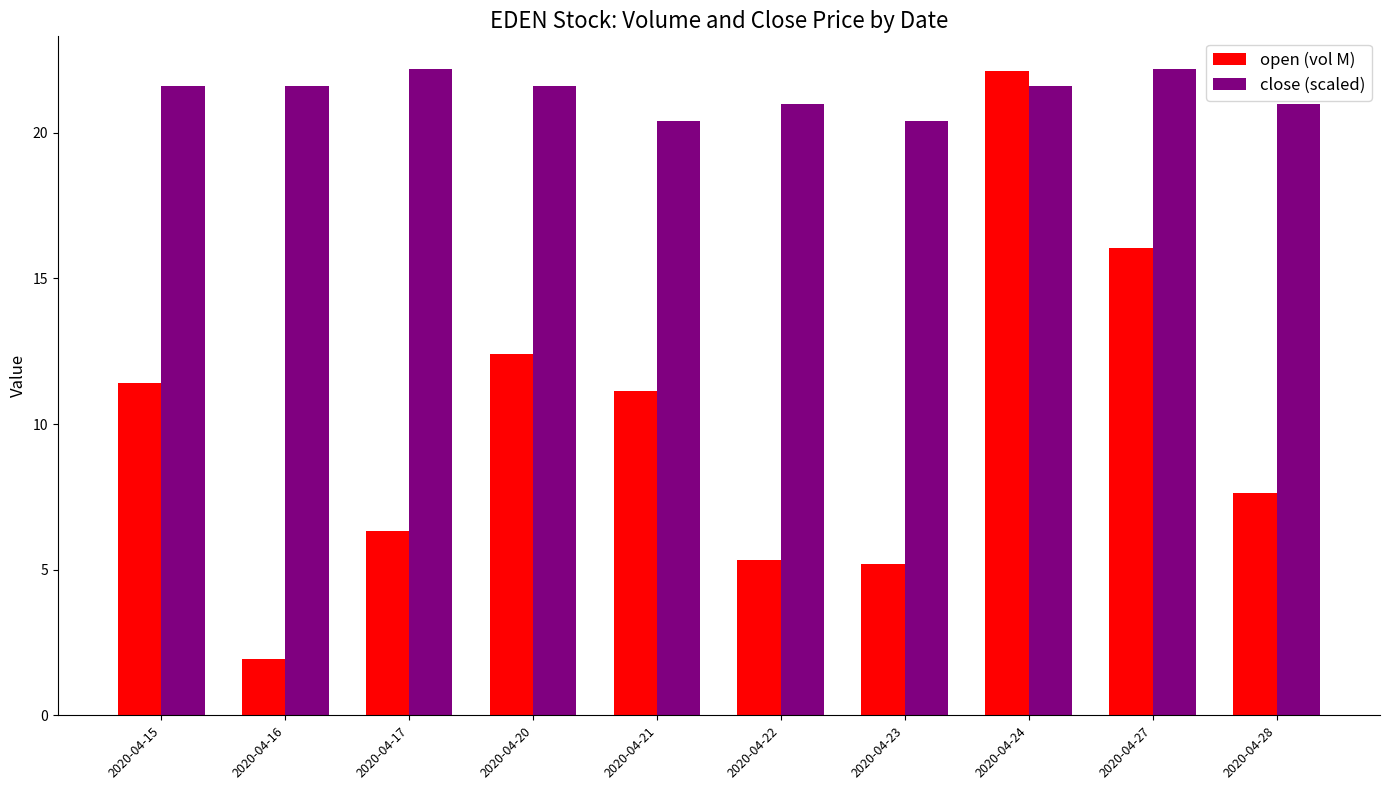

Is the value of open (vol M) at 2020-04-22 greater than the value of close (scaled) at 2020-04-28?

No